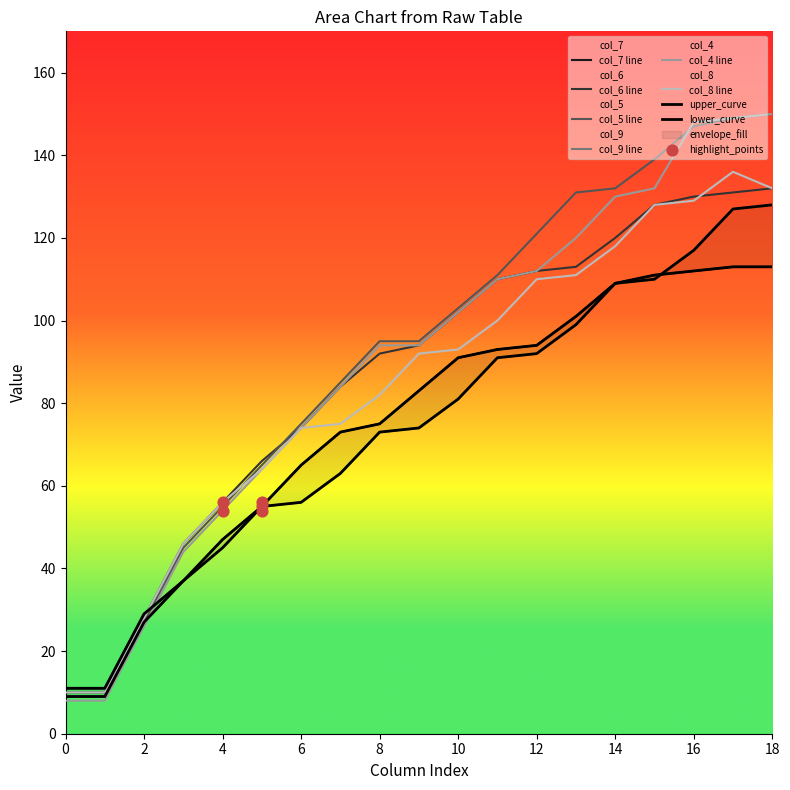

What are all the series names shown in the legend?

col_7, col_6, col_5, col_9, col_4, col_8